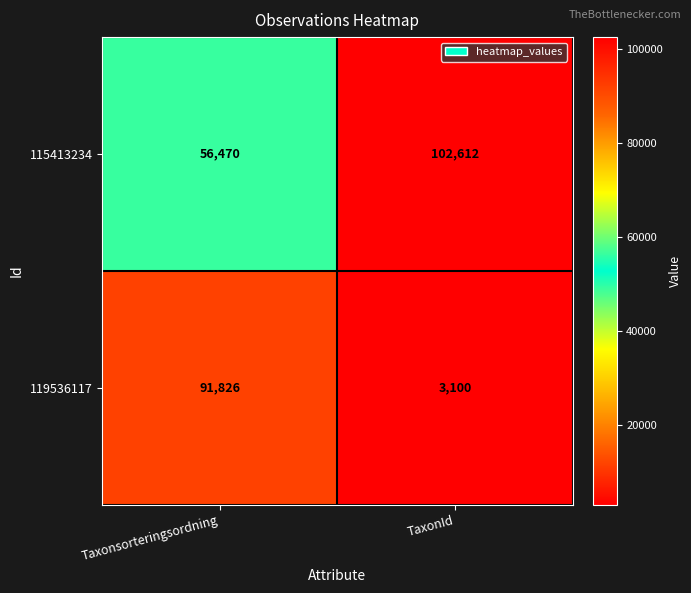

Reading right to left, list all the values displayed in this chart.

115413234: TaxonId=102612	Taxonsorteringsordning=56470
119536117: TaxonId=3100	Taxonsorteringsordning=91826